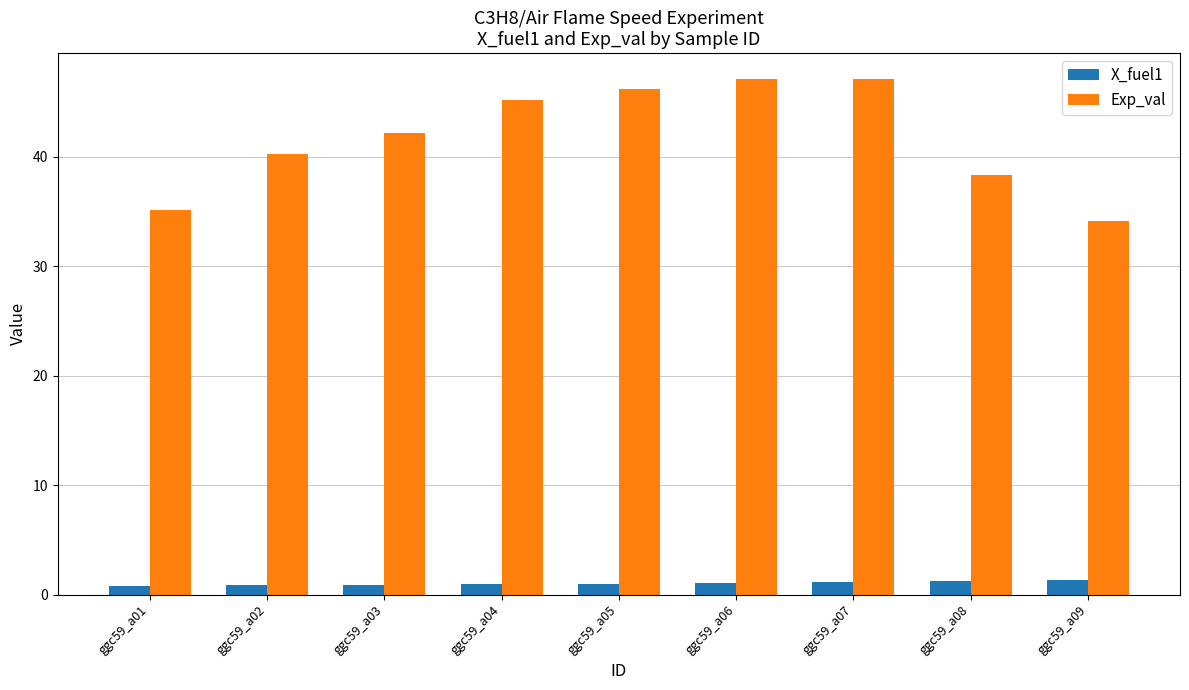

What are all the series names shown in the legend?

X_fuel1, Exp_val